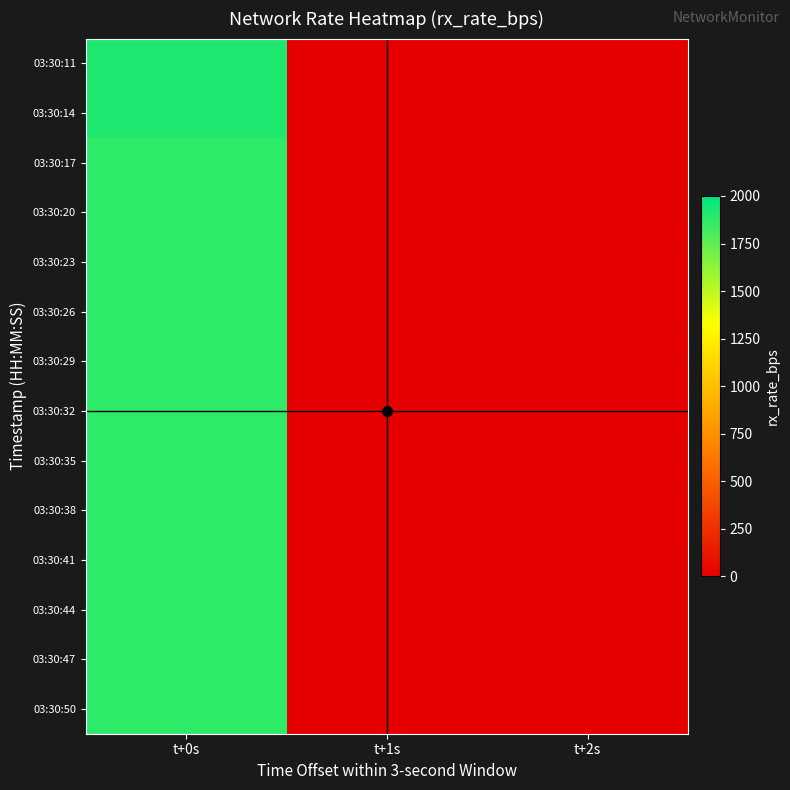

How many data points does each series have?

3